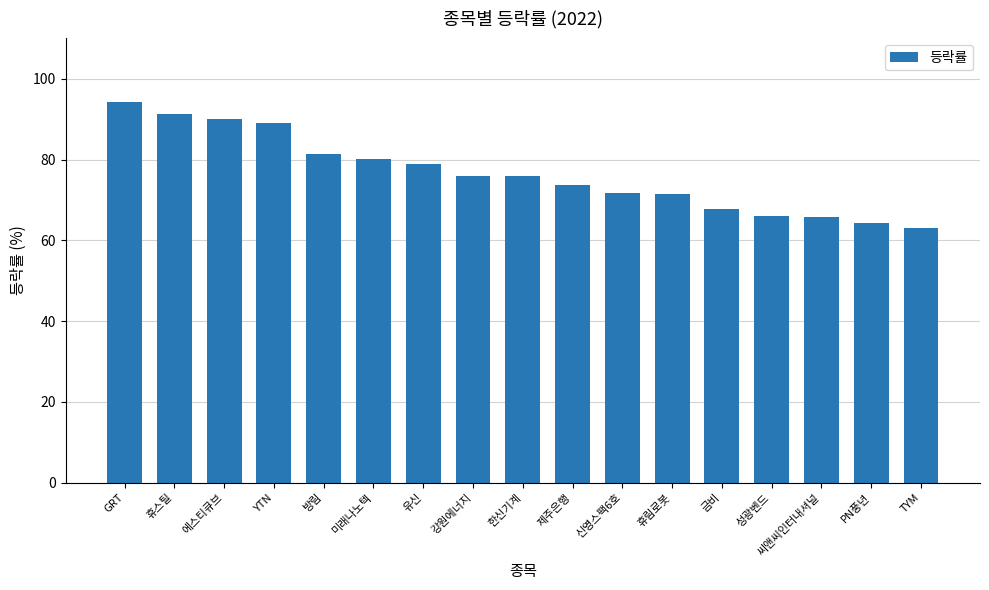

At which label is the value closest to 78?

유신